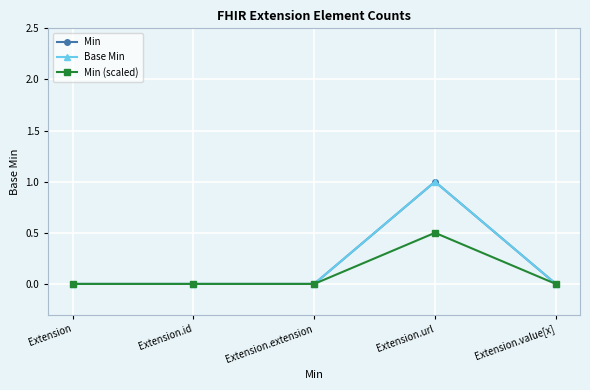

True or false: Base Min and Min cross at least once.

False